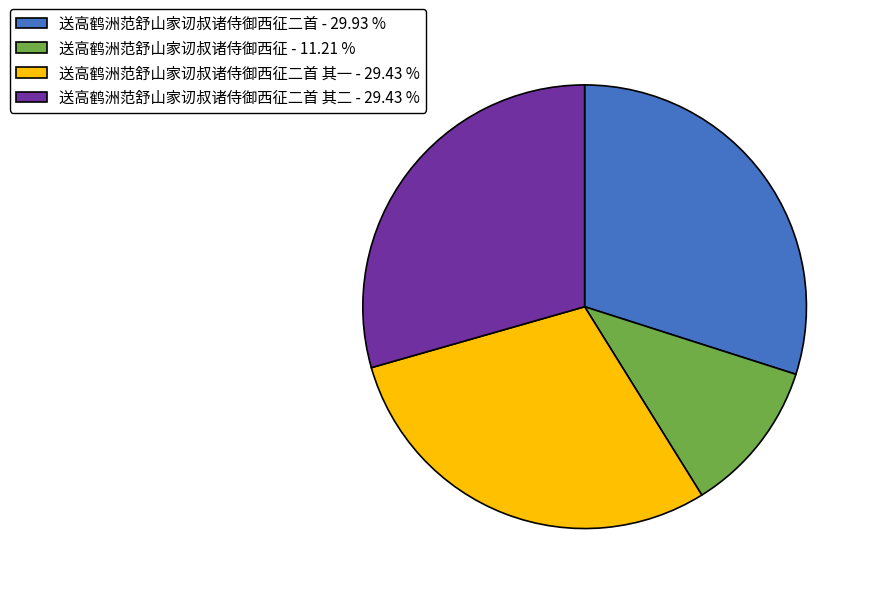

Is there a majority slice in this chart?

No